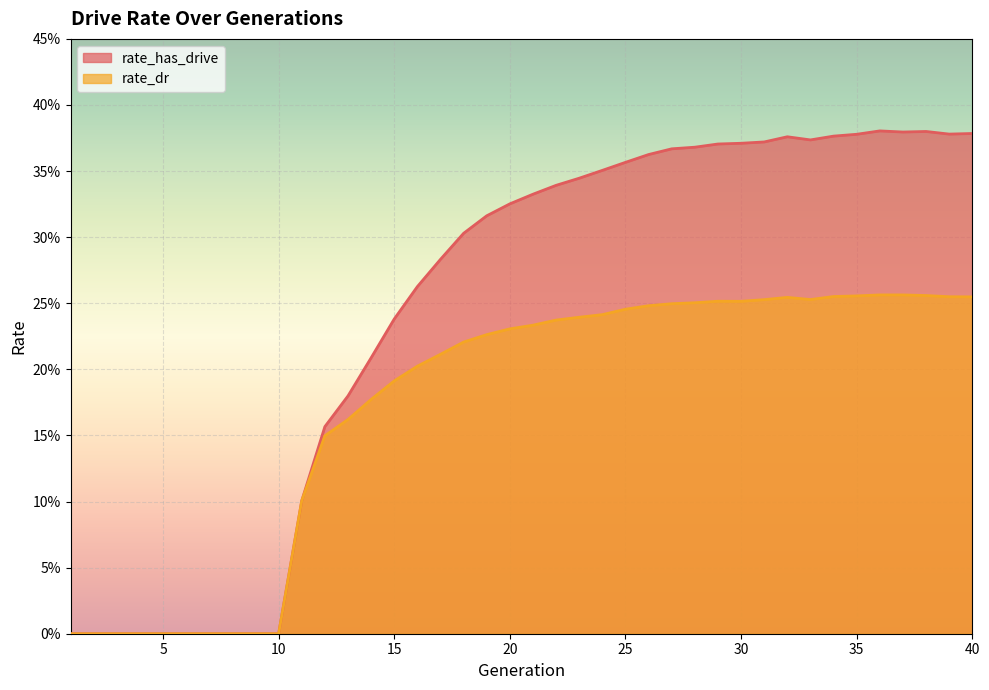

What is the value of the rate_dr point at the 22nd from the left?

0.2